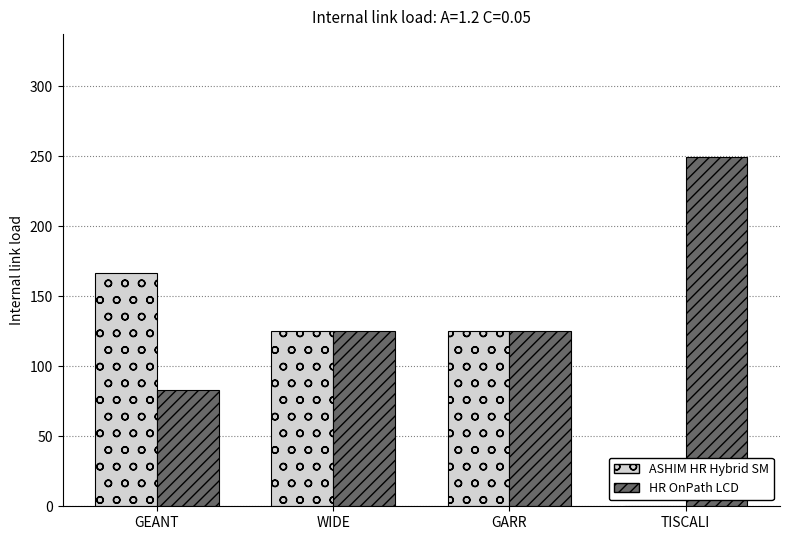

What is the total value across all series at WIDE?

249.9